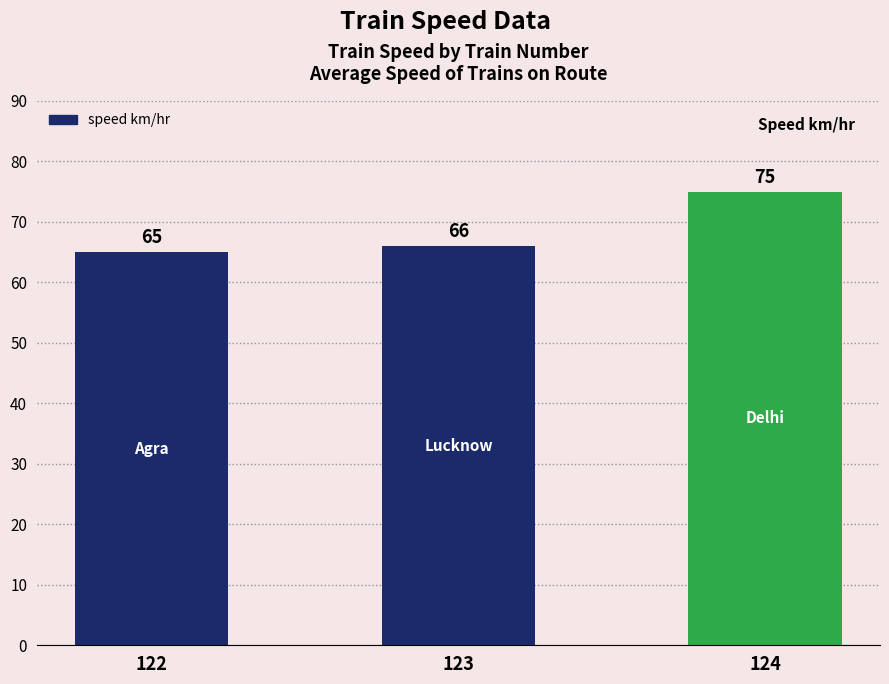

What is the value of the 3rd bar from the left?

75